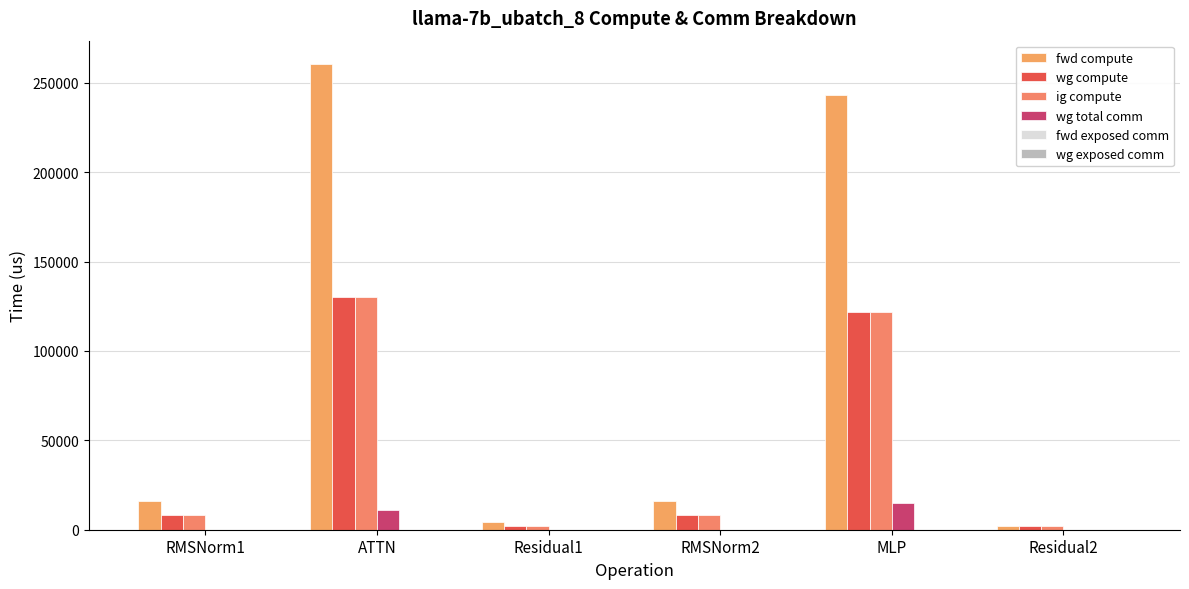

How many series are shown in this chart?

4